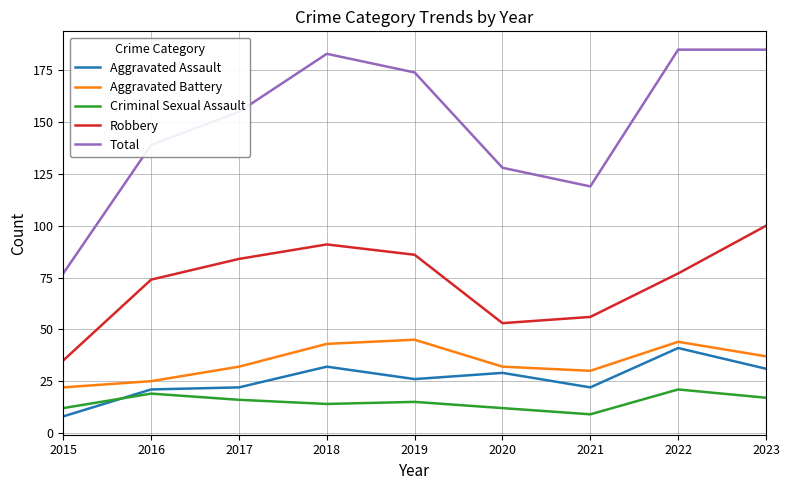

Which category has the highest value in the Robbery series?

2023